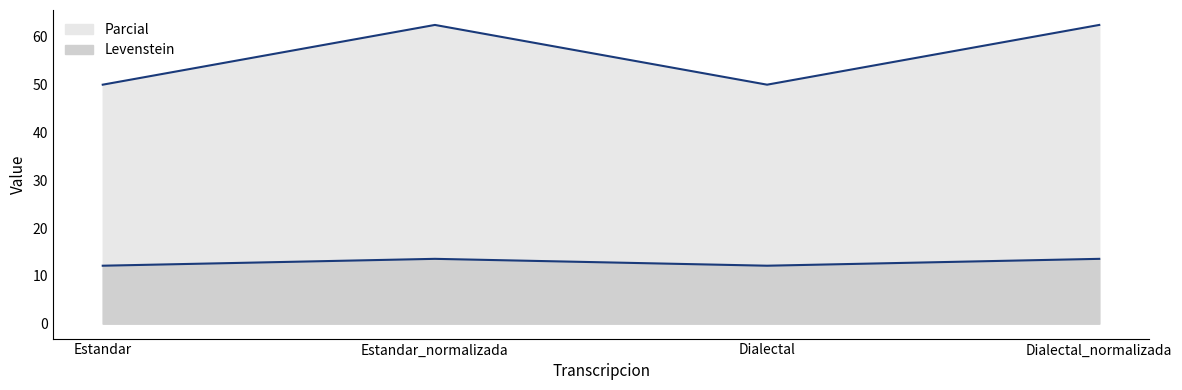

What are all the series names shown in the legend?

Levenstein, Parcial